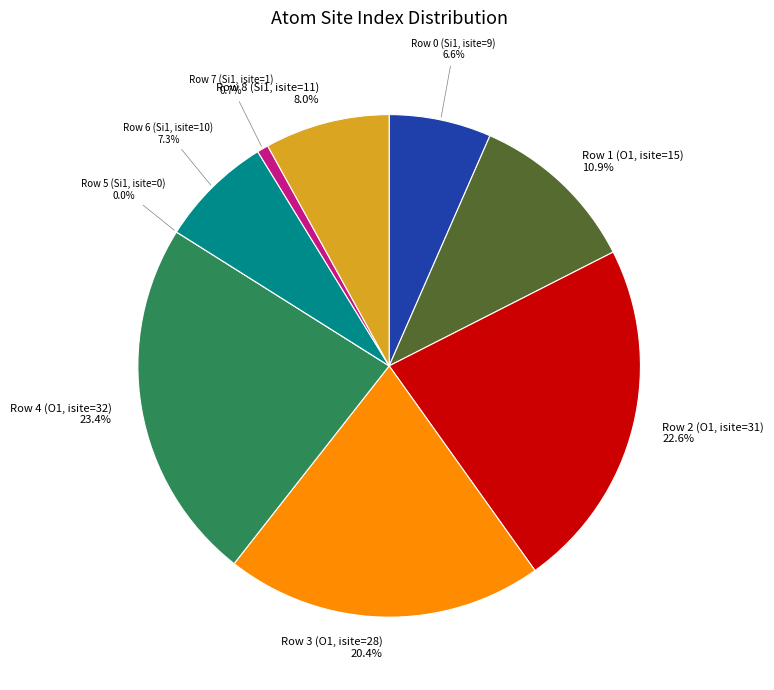

To the nearest percent, what percentage of the pie is Row 2 (O1, isite=31)?

23%